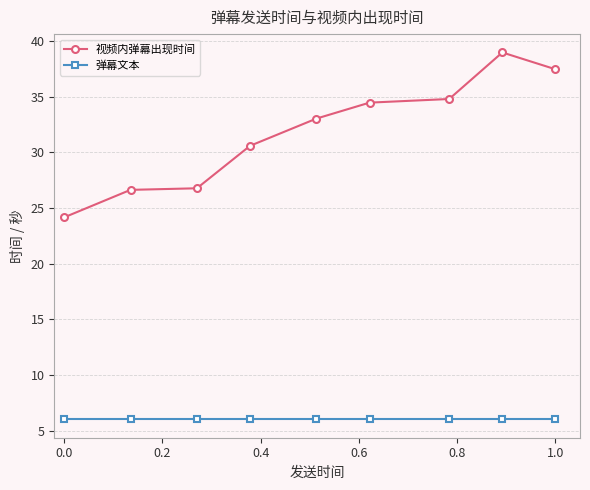

What is the maximum value for 视频内弹幕出现时间?

39.0